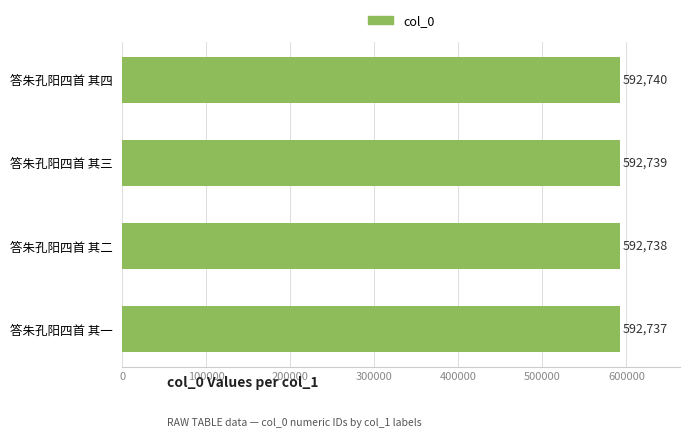

Reading bottom to top, list all the values displayed in this chart.

答朱孔阳四首 其一=592737	答朱孔阳四首 其二=592738	答朱孔阳四首 其三=592739	答朱孔阳四首 其四=592740